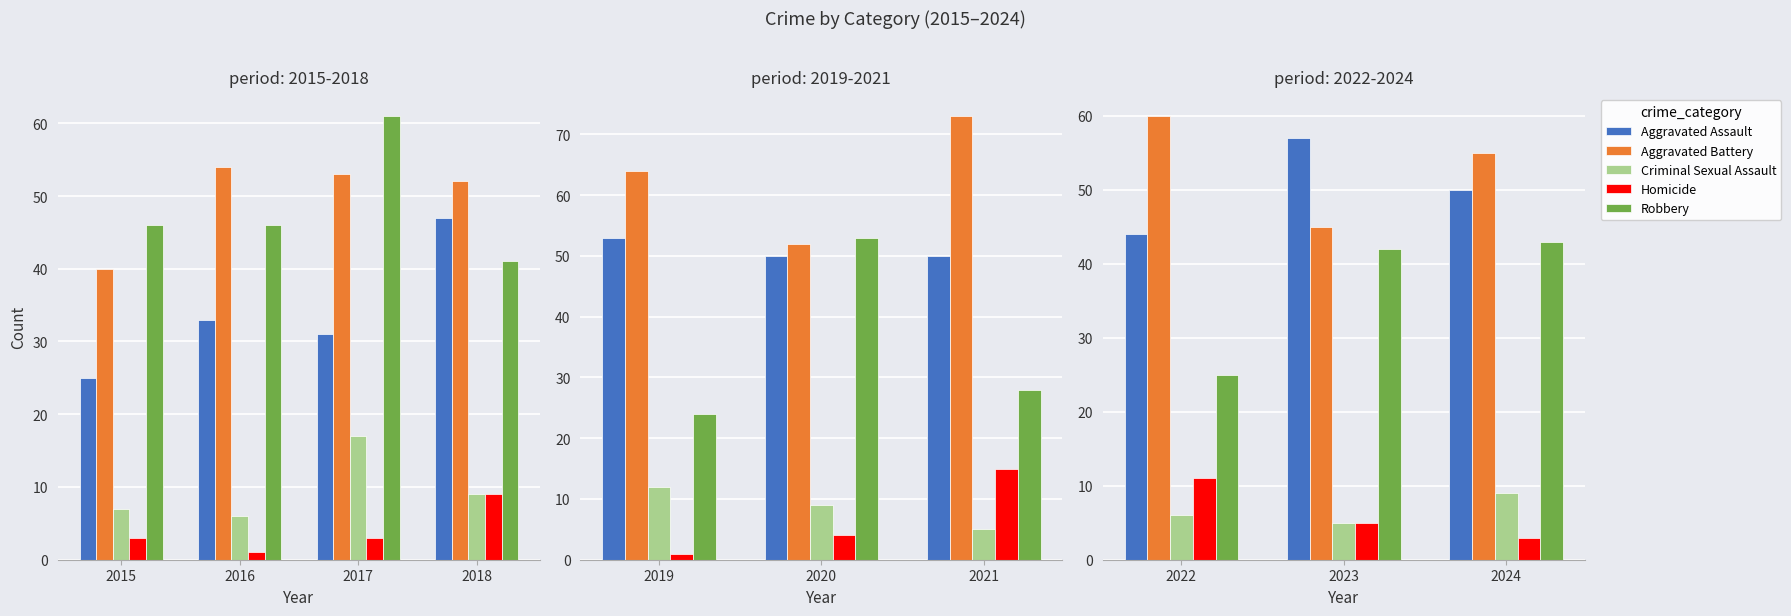

Is the value of Aggravated Assault at 2024 greater than the value of Homicide at 2024?

Yes